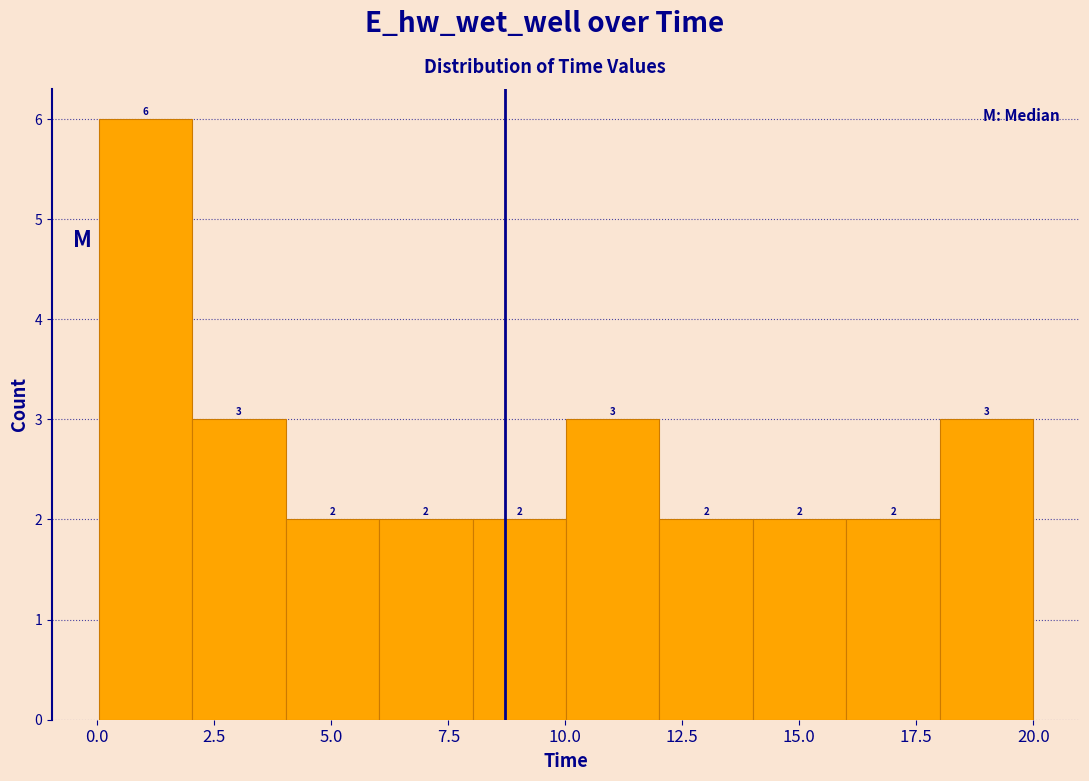

Around what value on the x-axis is the tallest bar? Give the approximate position of its centre, as read against the axis.

1.0